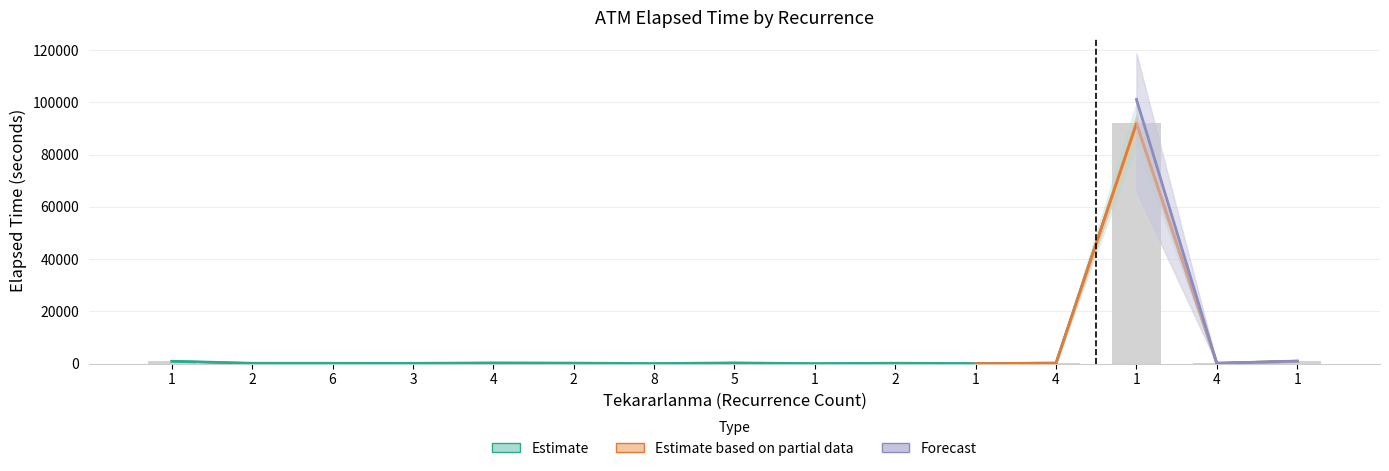

How many data points in Elapsed_time_lower are above 120?

9